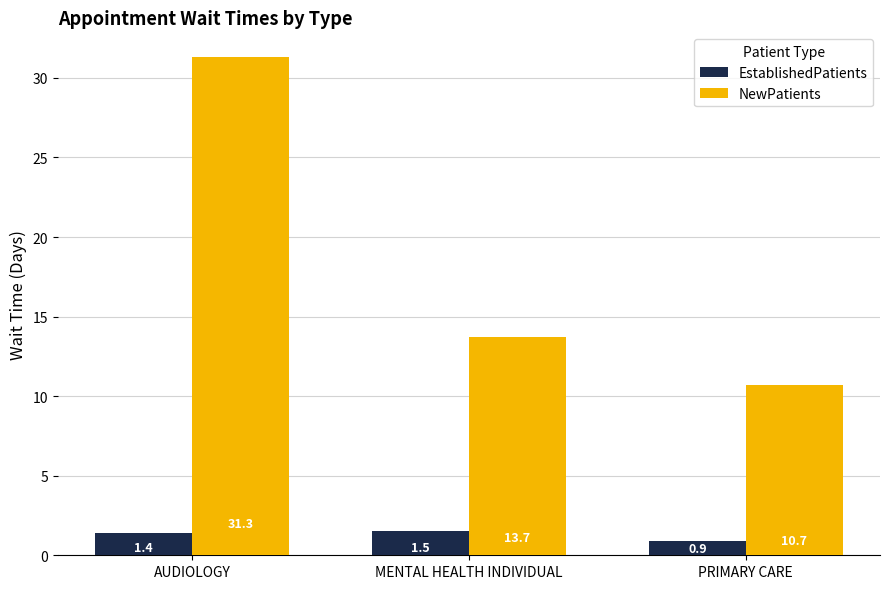

What is the label of the 2nd bar from the left?

MENTAL HEALTH INDIVIDUAL